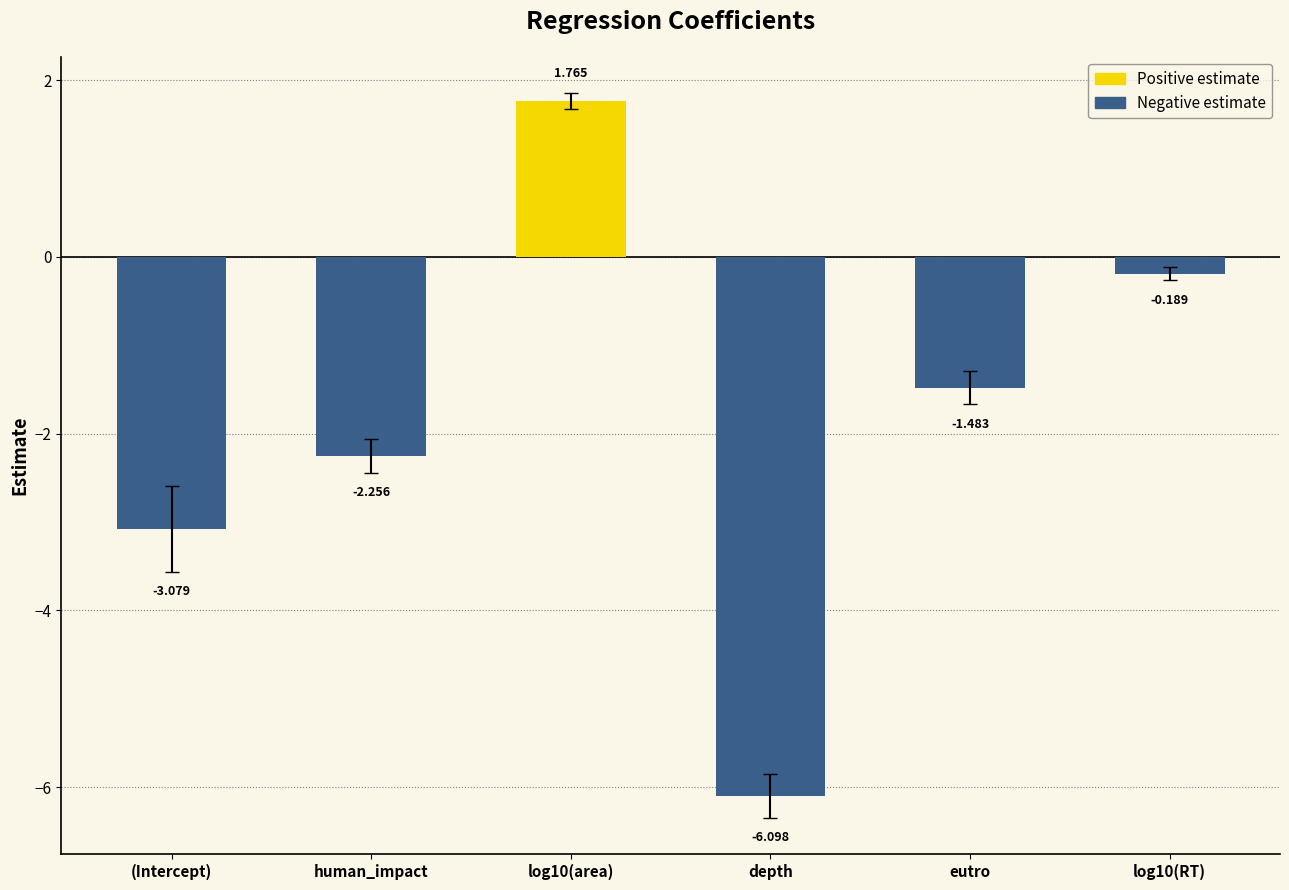

The value at log10(RT) is -0.2. True or false?

False